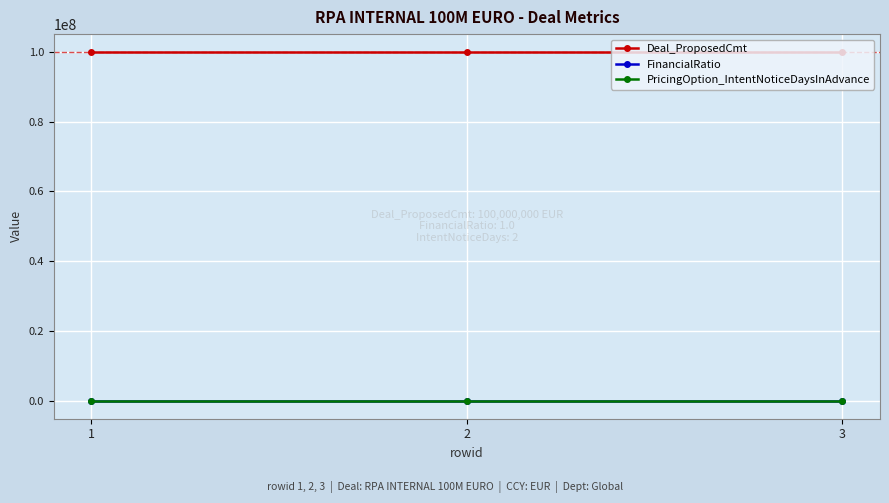

Which series has the largest total across all categories?

Deal_ProposedCmt